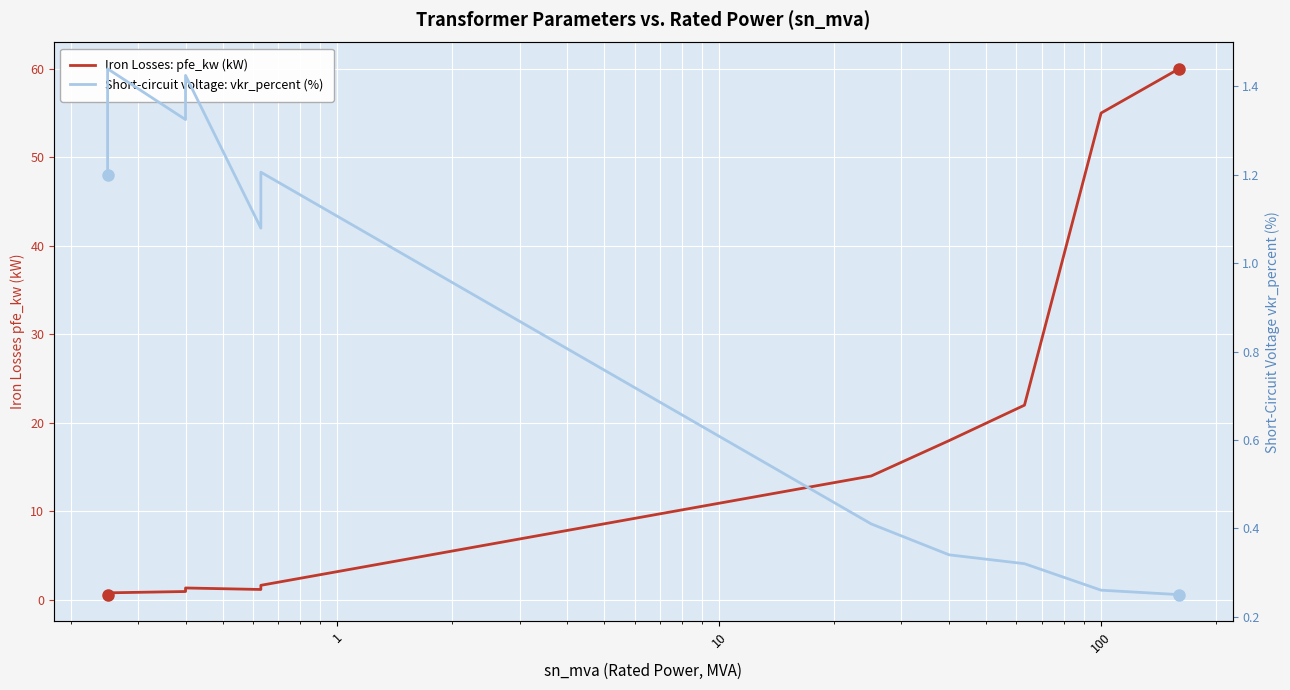

True or false: Short-circuit voltage: vkr_percent (%) has more than 0 points higher than both neighbors.

True